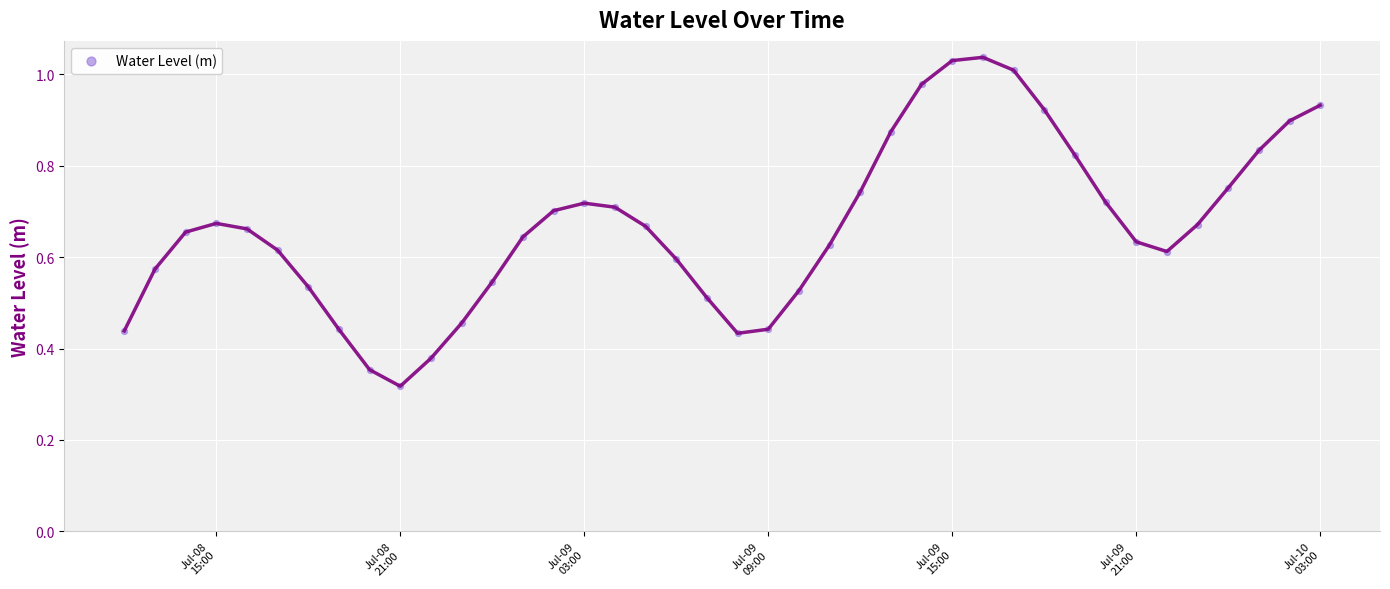

What is the range of X values (max minus min)?

1.6